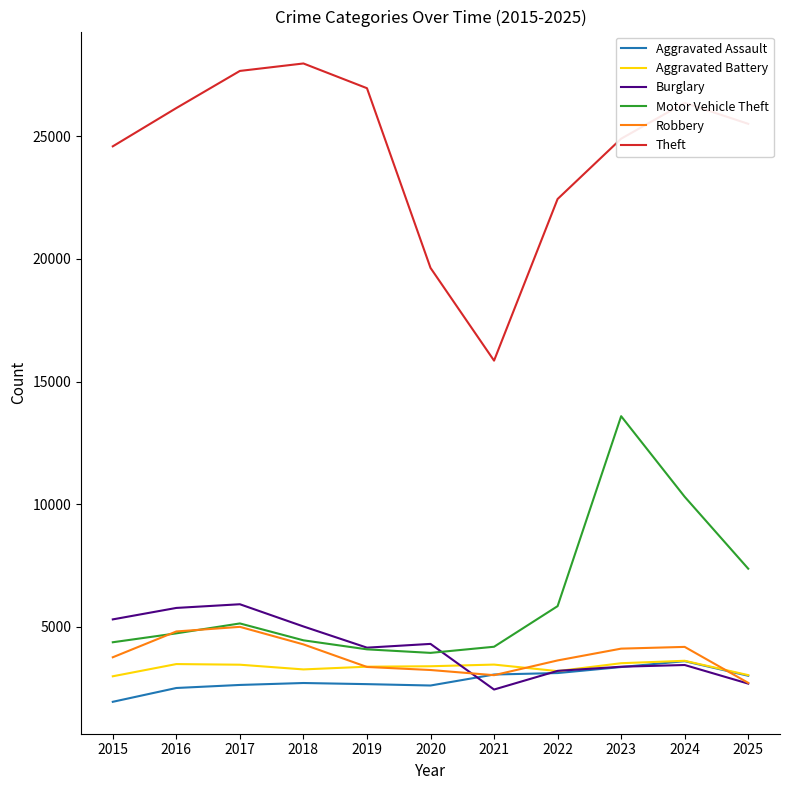

The Aggravated Assault series shows 3368 at 2023. True or false?

True